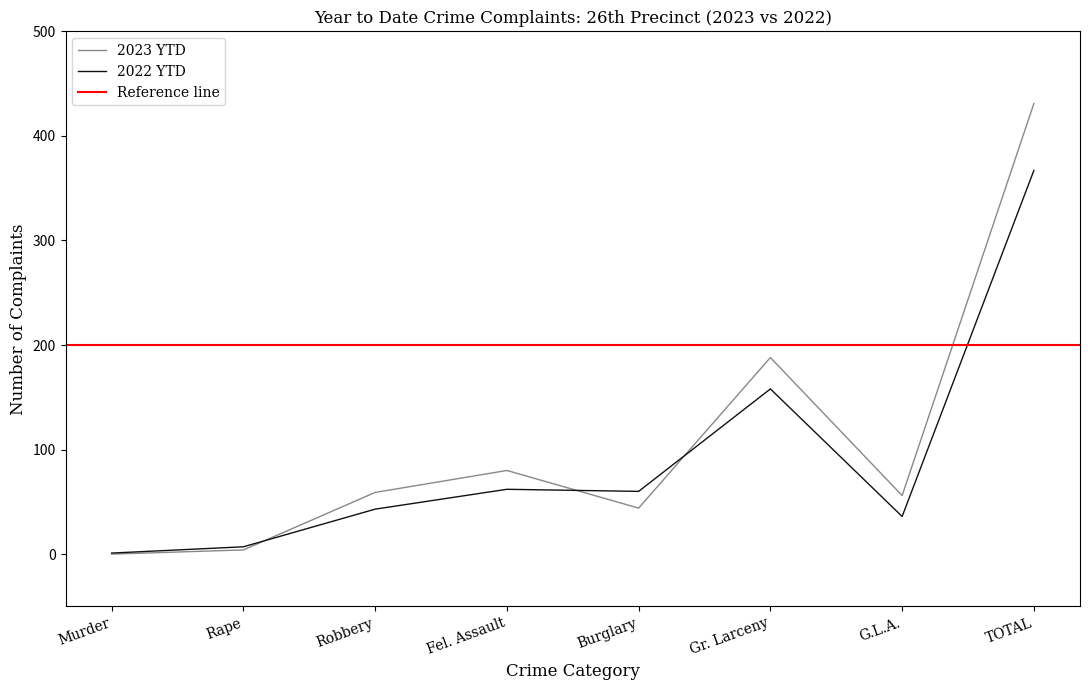

What is the sum of all 2023 YTD values?

862